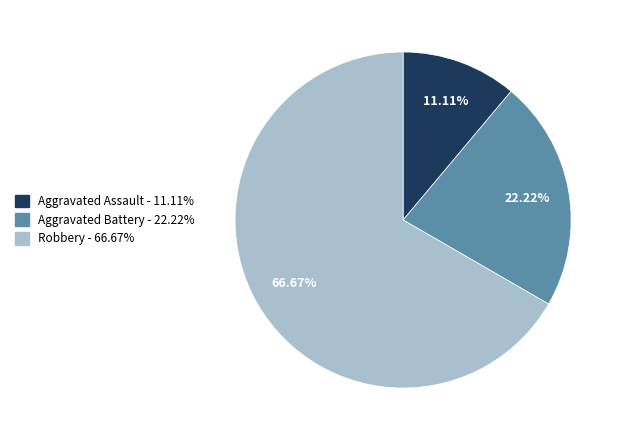

What portion of the pie excludes Aggravated Assault?

88.9%